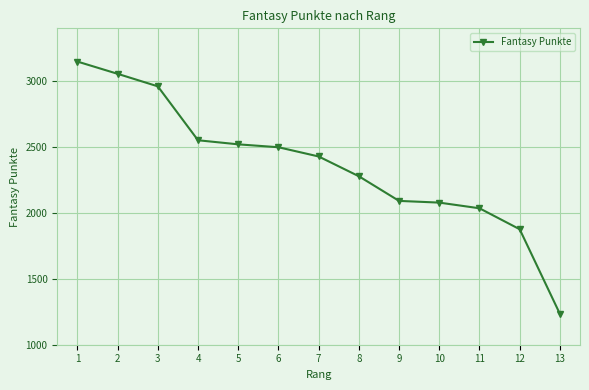

Count the number of data series in this chart.

1